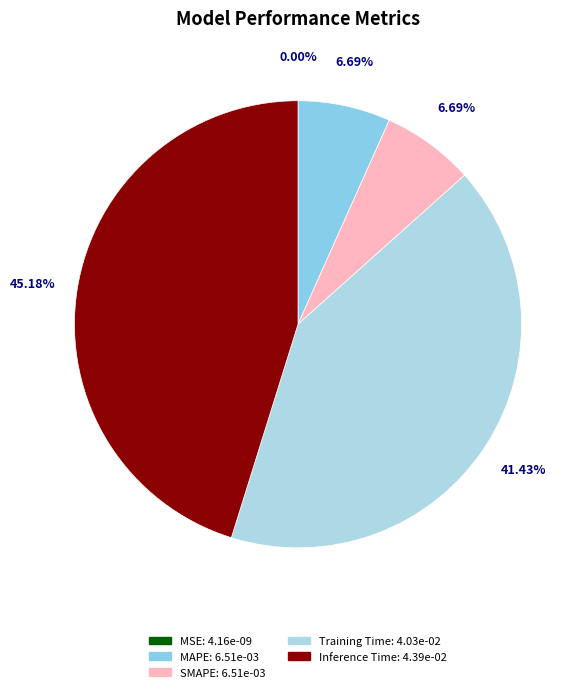

How much of the chart is everything except SMAPE?

93.3%